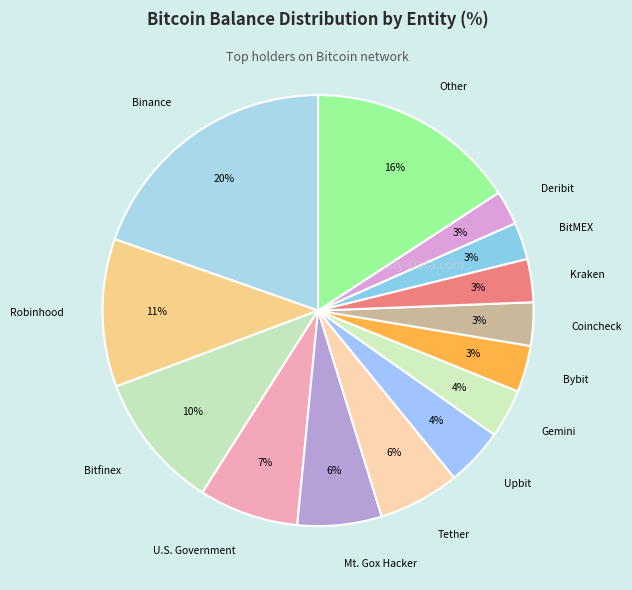

To the nearest percent, what is the combined percentage of Kraken and Coincheck?

6%